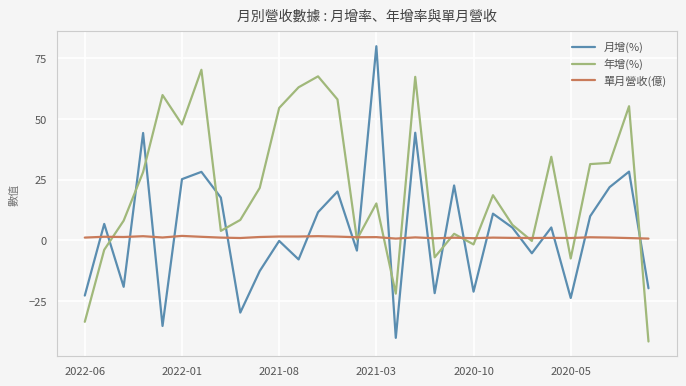

True or false: 單月營收(億) has more than 2 points higher than both neighbors.

True